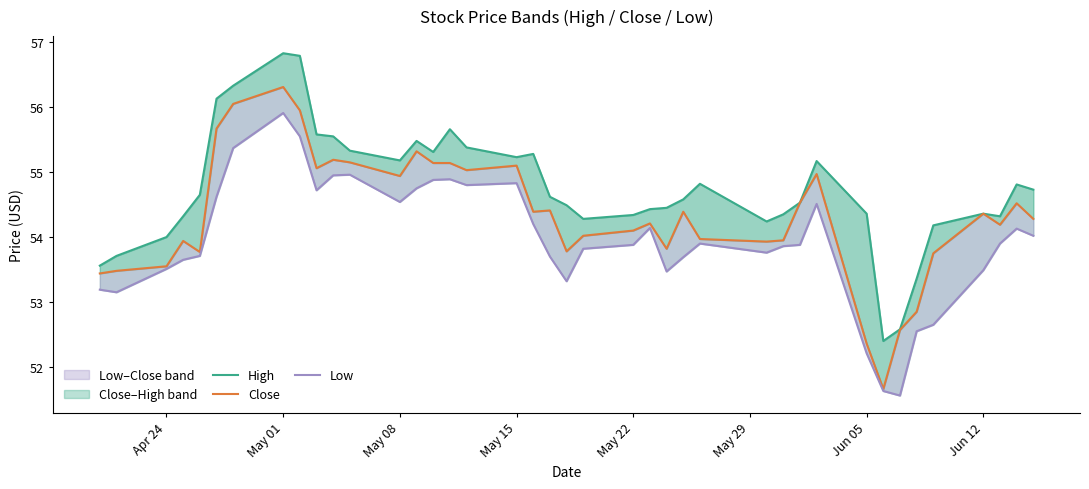

What position from the right is Apr 24?

38